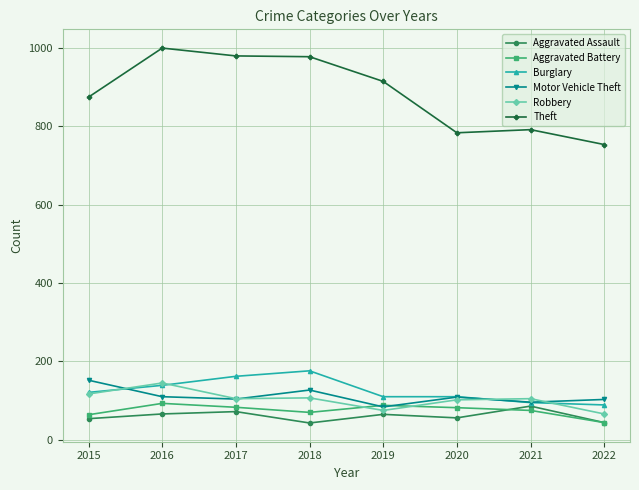

Where does the Theft series first go above 914?

2016